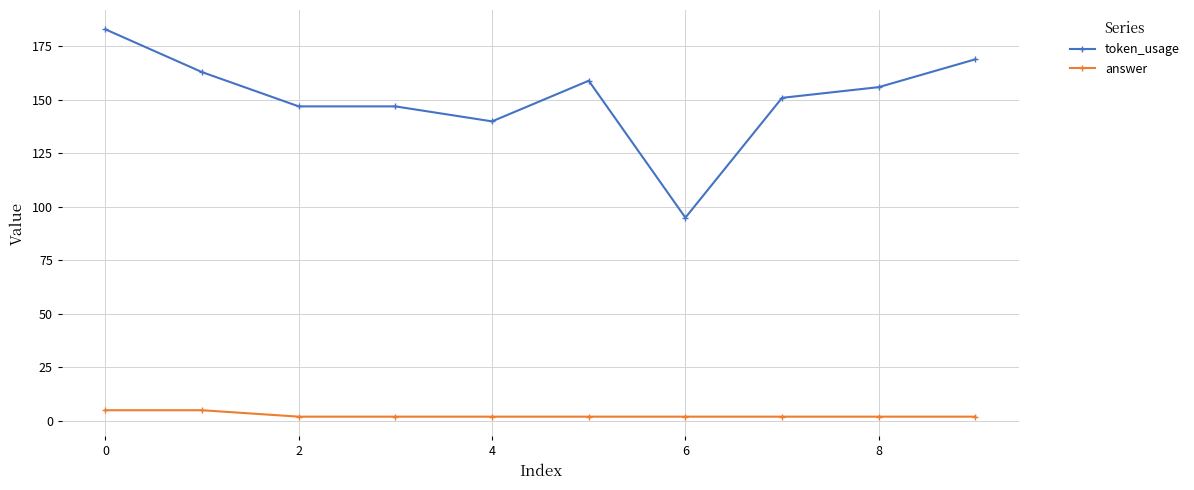

What is the average value of the answer series?

3